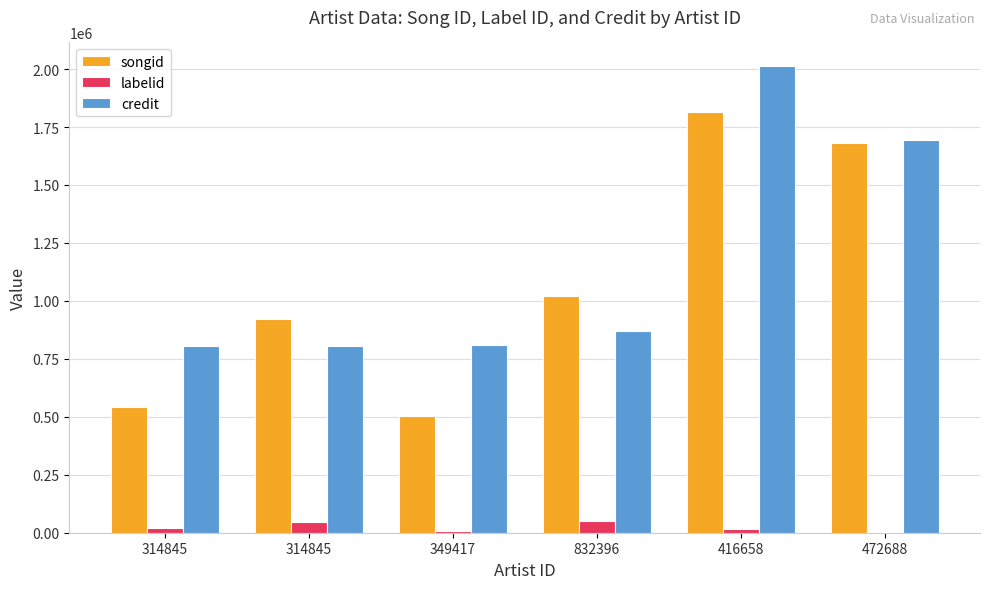

What is the total value across all series at 832396?

1939639